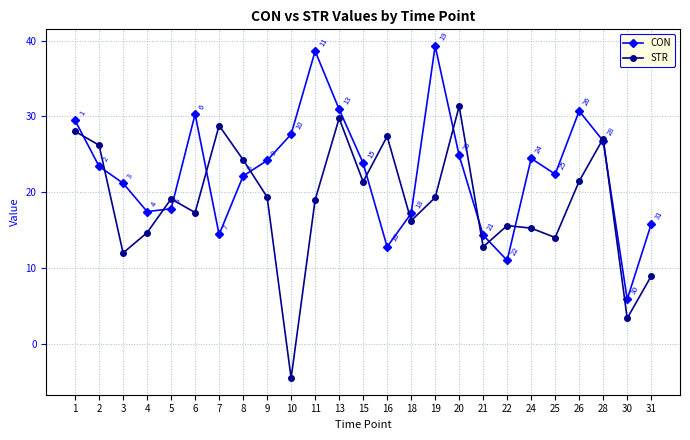

True or false: CON has more than 0 interior local peaks.

True